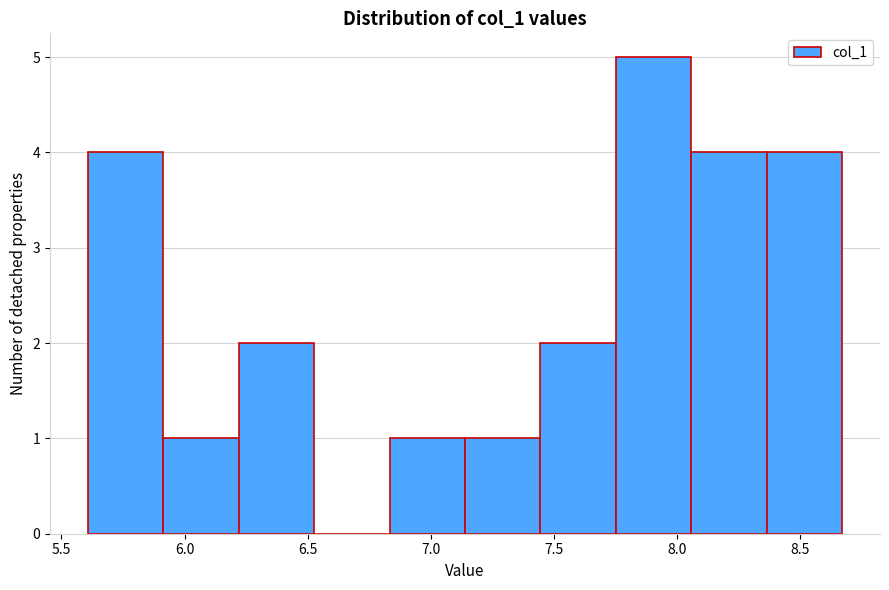

Reading left to right, transcribe this chart: for each bar, give the range it covers on the x-axis and its height. Neither the bar edges nor the heights are printed on the chart, so give them approximately, as read against the axes.

5.60 to 5.90: 4
5.90 to 6.20: 1
6.20 to 6.55: 2
6.55 to 6.85: 0
6.85 to 7.15: 1
7.15 to 7.45: 1
7.45 to 7.75: 2
7.75 to 8.05: 5
8.05 to 8.35: 4
8.35 to 8.65: 4